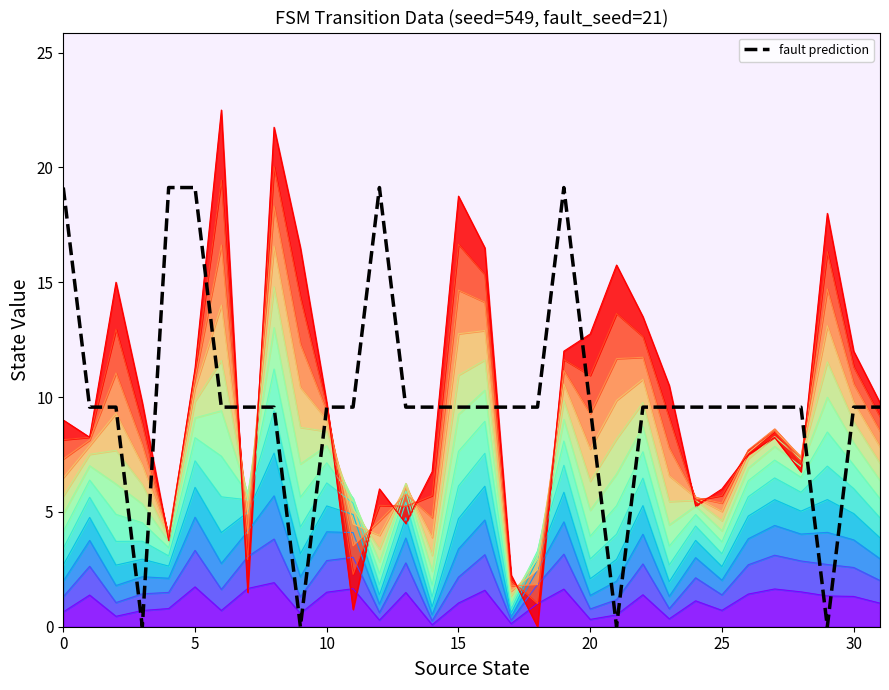

True or false: the data has more than 0 interior local peaks.

True